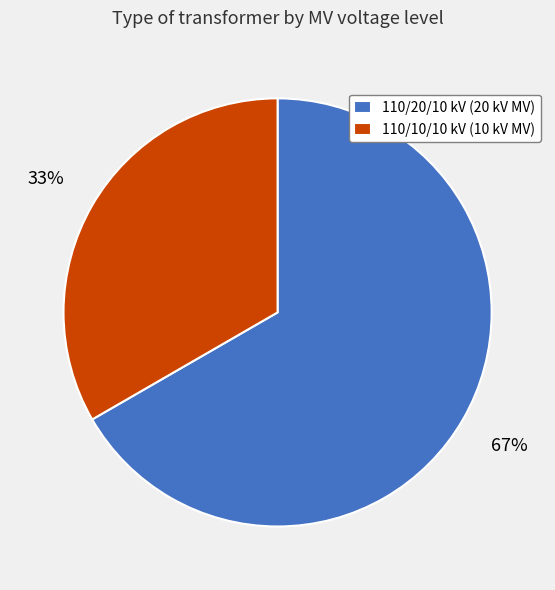

Approximately how many times larger is the value at 110/10/10 kV (10 kV MV) compared to 110/20/10 kV (20 kV MV)?

0.5